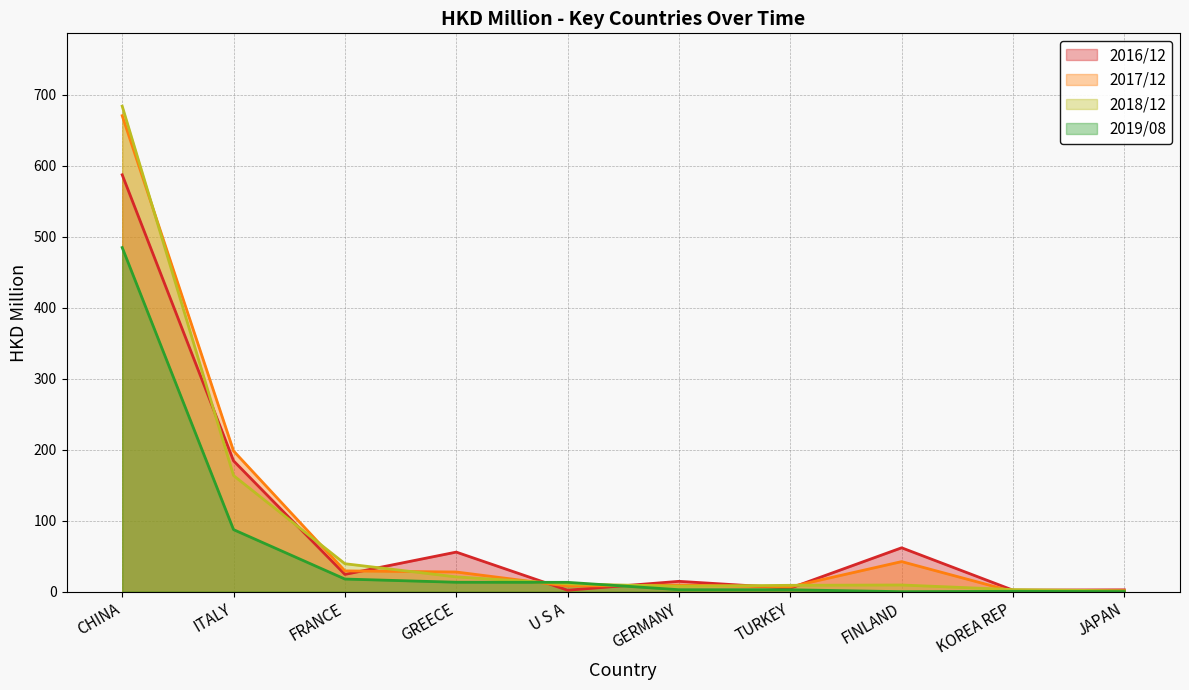

How many data points in 201908 are above 13?

5